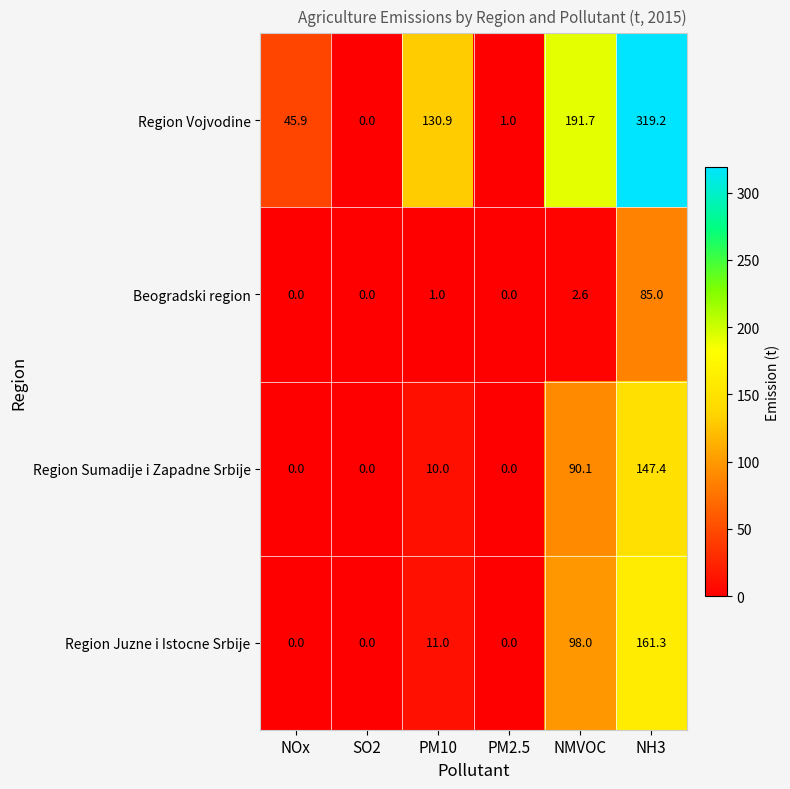

The Region Sumadije i Zapadne Srbije series shows 264.4 at NH3. True or false?

False